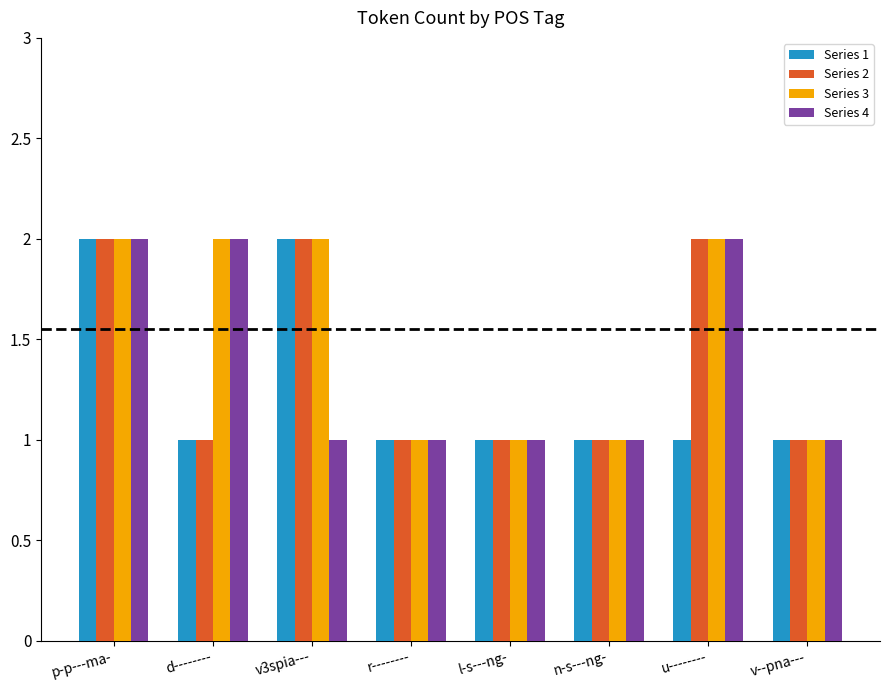

How many categories are shown in the chart?

8